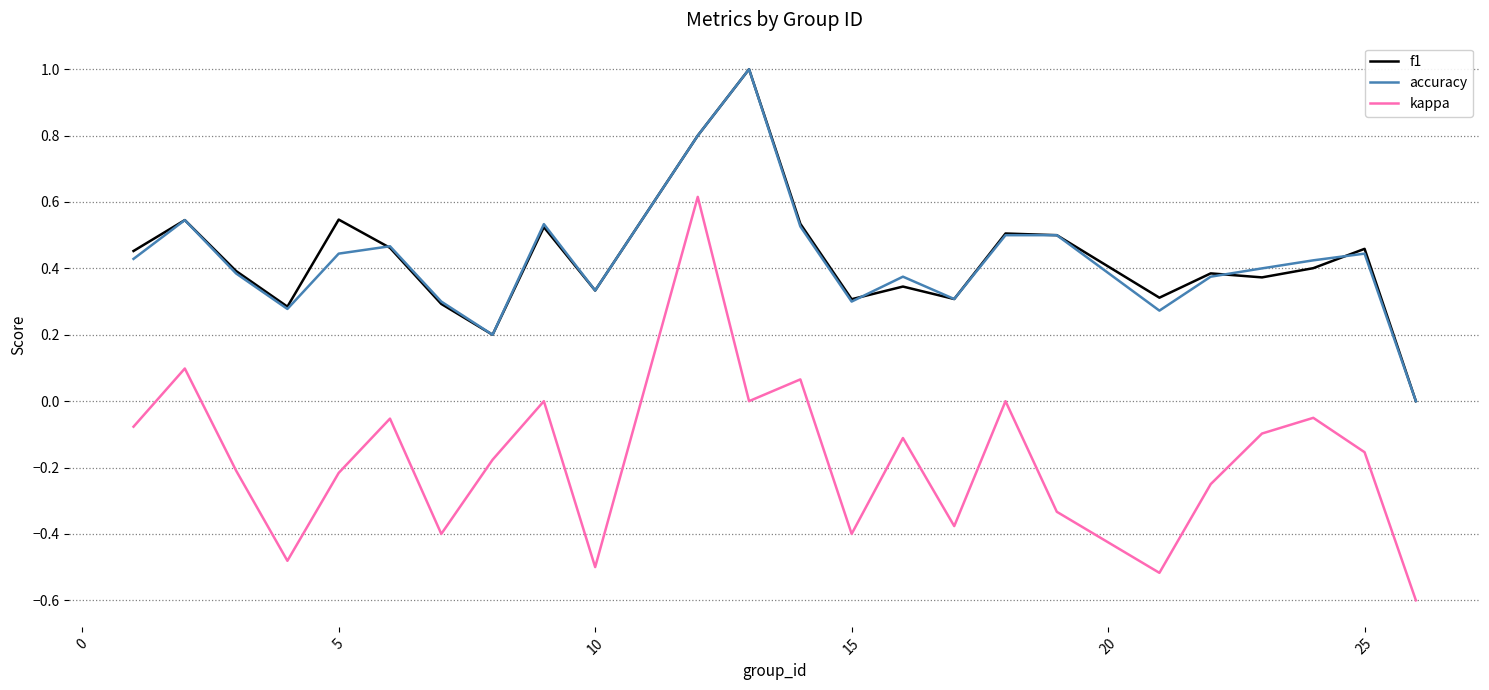

Which series has the largest range (max minus min)?

kappa